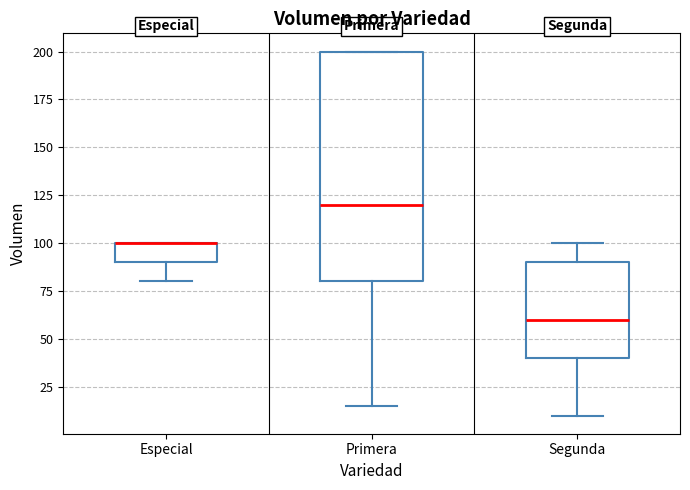

Reading left to right, read every box against the y-axis: the position of its median line, the range the box covers, and the ends of its whiskers. The values are not printed on the chart, so give them approximately, as read against the axis.

Especial: median 100 (drawn on the box's upper edge), box 90 to 100, whiskers 80 to 100
Primera: median 120, box 80 to 200, whiskers 15 to 200
Segunda: median 60, box 40 to 90, whiskers 10 to 100